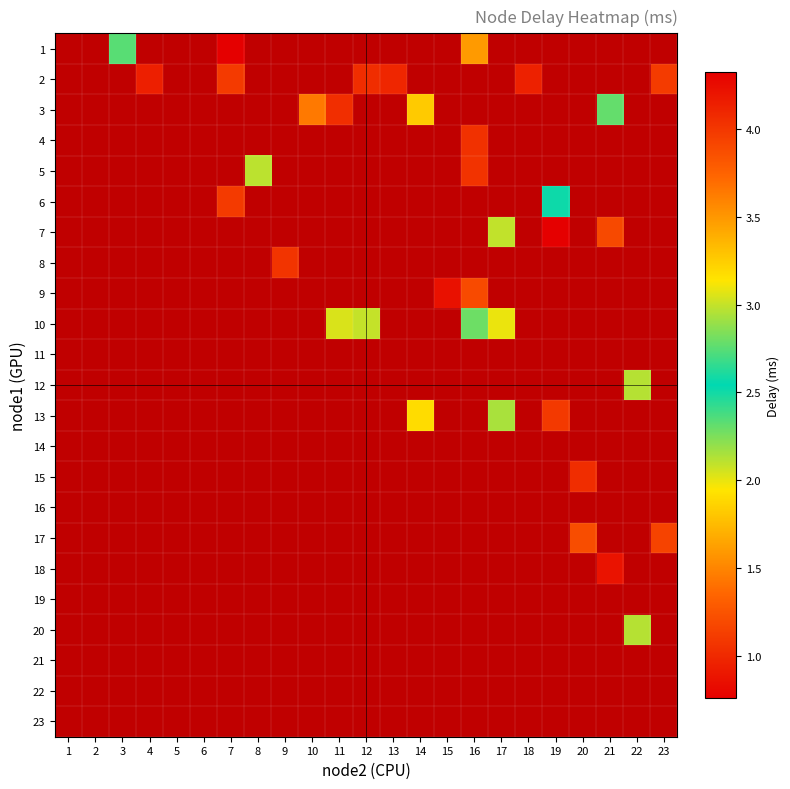

What is the greatest value displayed?

4.3